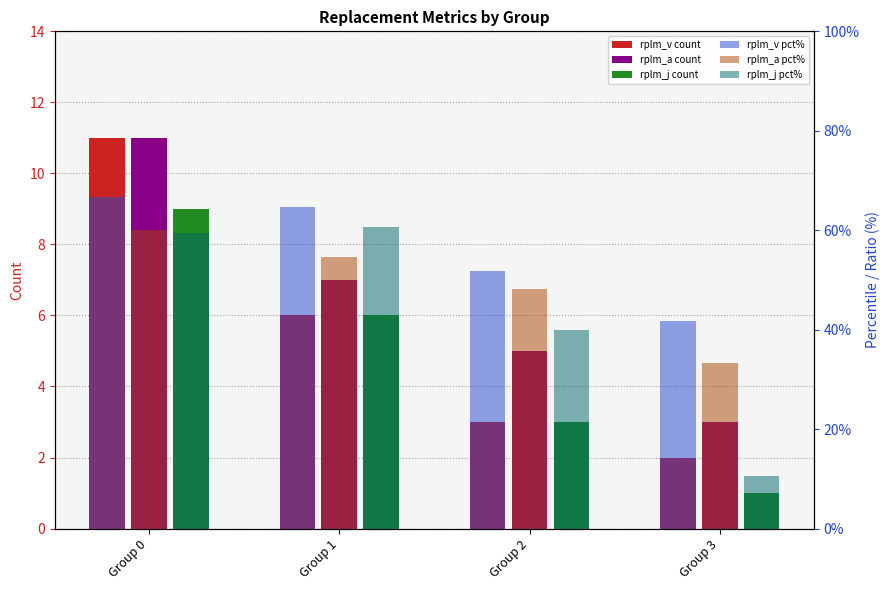

Does the chart contain stacked bars?

No